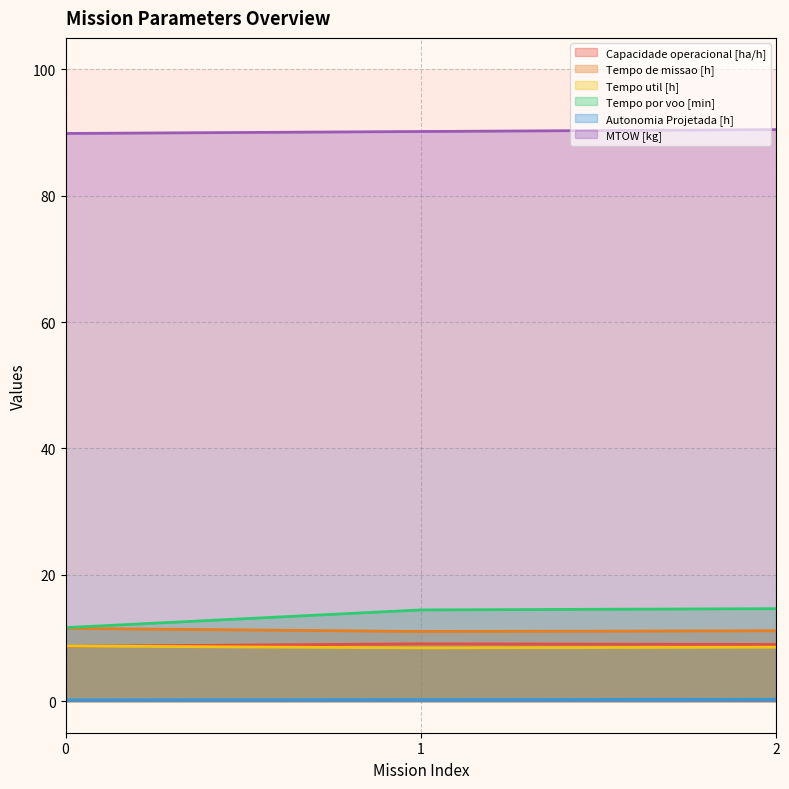

Is the value of Tempo util [h] at 2 greater than the value of Capacidade operacional [ha/h] at 0?

No